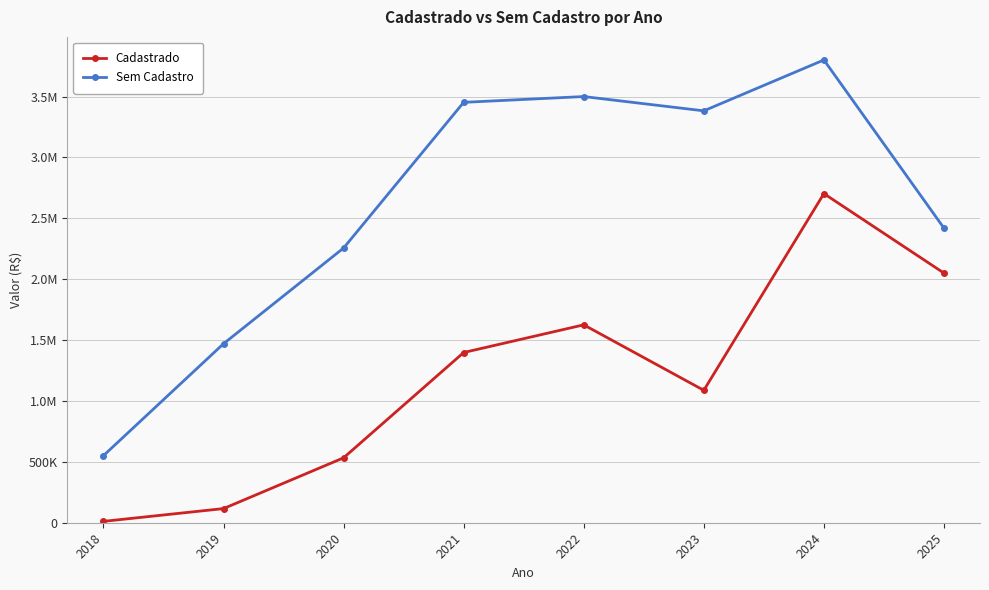

Reading left to right, what are all the values shown in this chart?

Cadastrado: 11175.0	116155.8	533076.8	1397833.5	1625135.1	1087507.7	2702868.6	2050018.7
Sem Cadastro: 550764.5	1469916.5	2255888.8	3452281.0	3499868.8	3382567.3	3800337.7	2419247.1